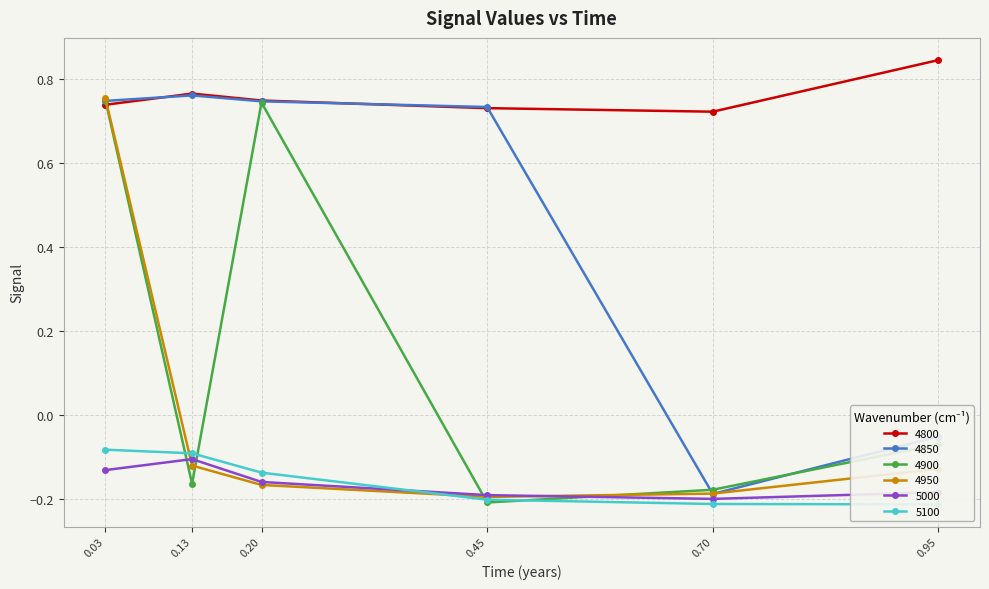

Is it true that 4800 equals 1.3 at 0.20?

False